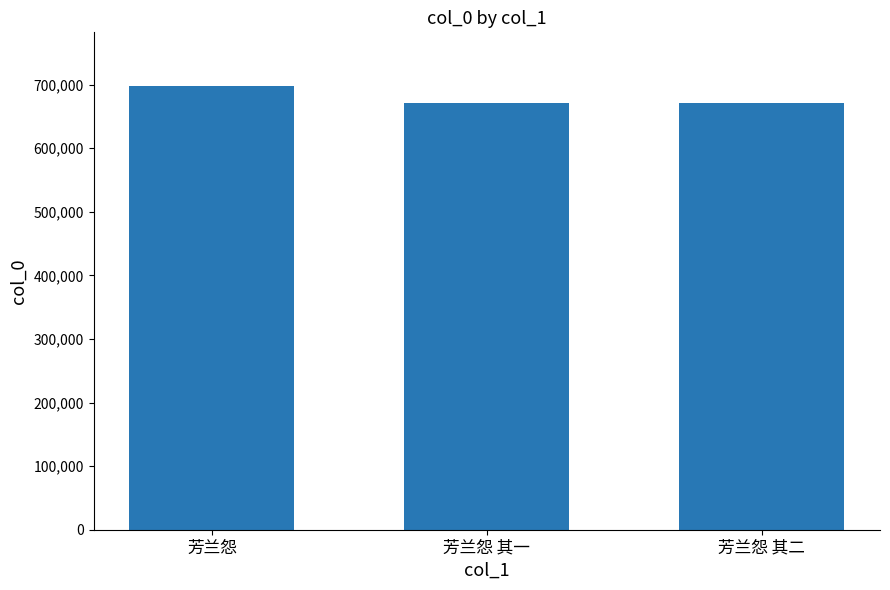

What is the sum of the values at 芳兰怨 其二 and 芳兰怨 其一?

1343477